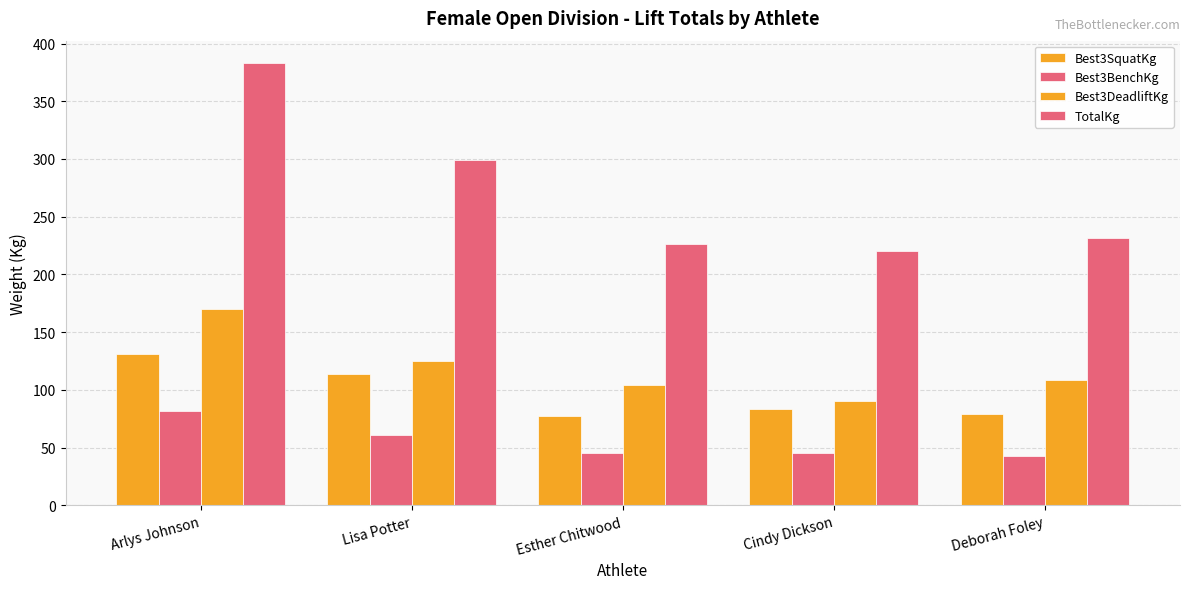

The value of Best3BenchKg at Arlys Johnson is 43.9. True or false?

False